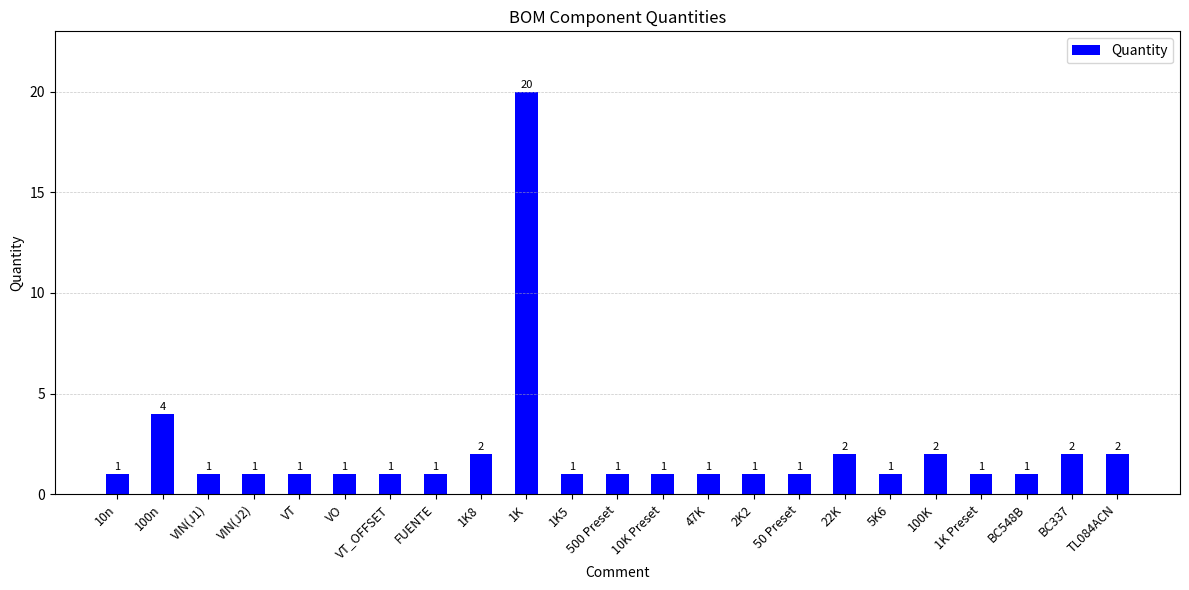

Approximately how many times larger is the value at VT compared to 500 Preset?

1.0